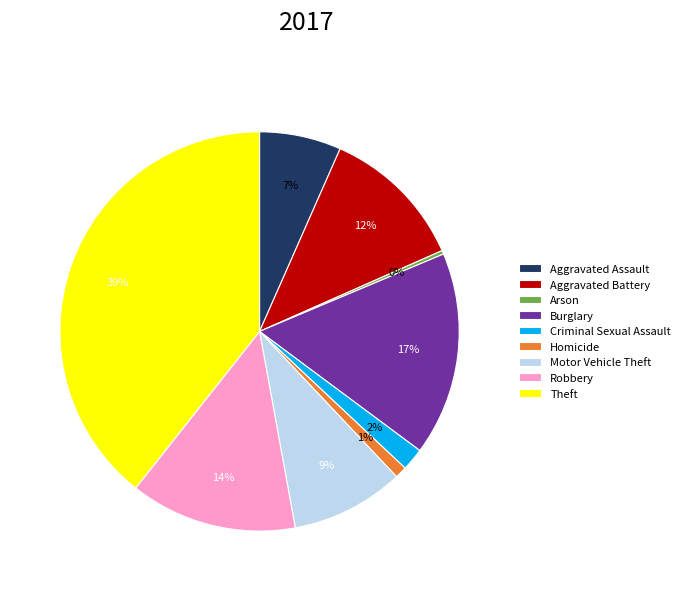

To the nearest percent, what portion does Criminal Sexual Assault represent?

2%